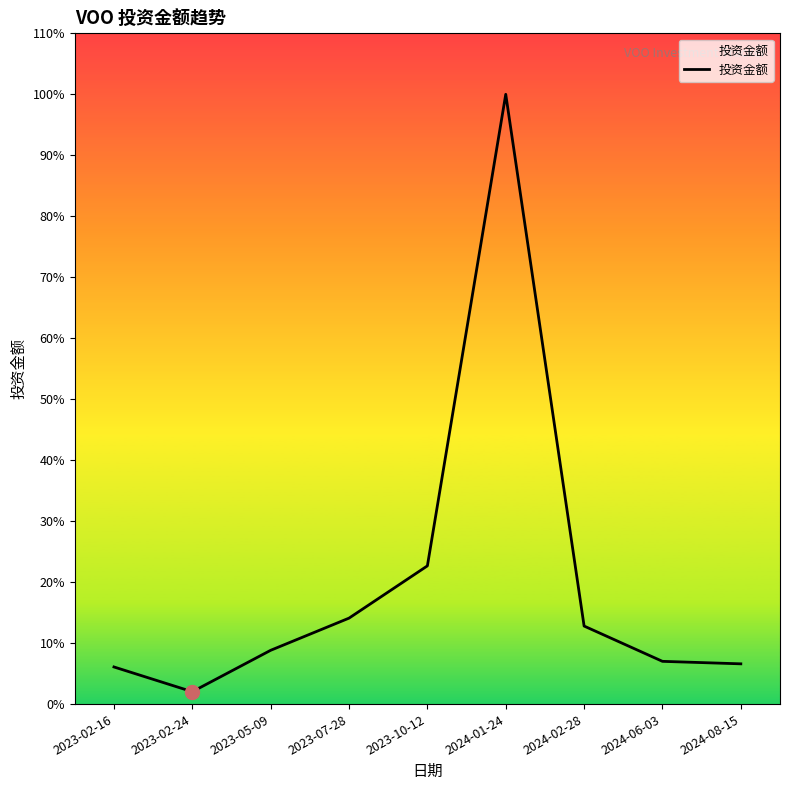

The value at 2024-01-24 is 44339. True or false?

True